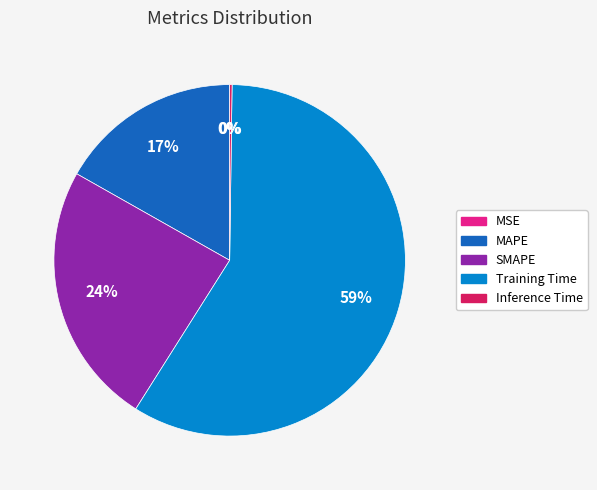

To the nearest percent, what portion does MAPE represent?

17%